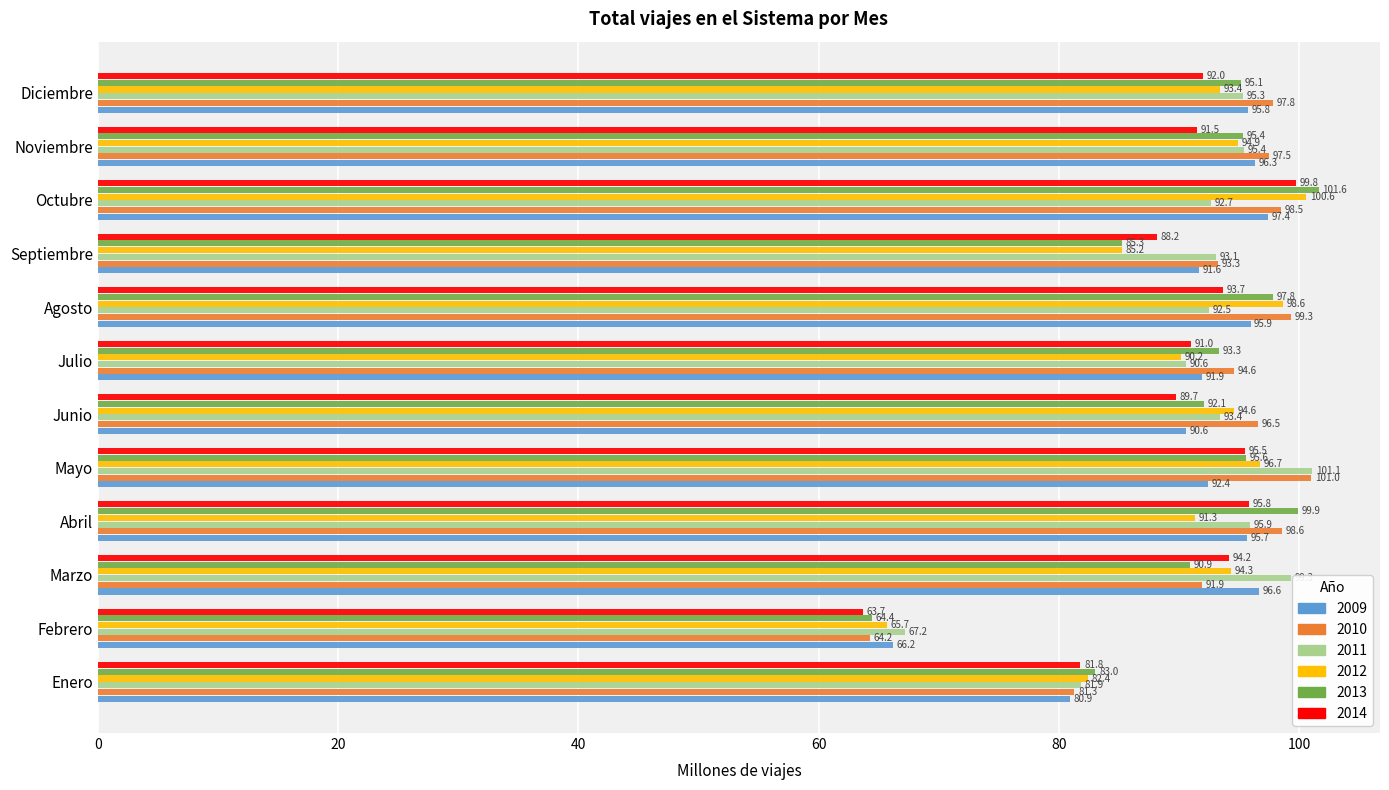

What is the total value across all series at Abril?

577.2